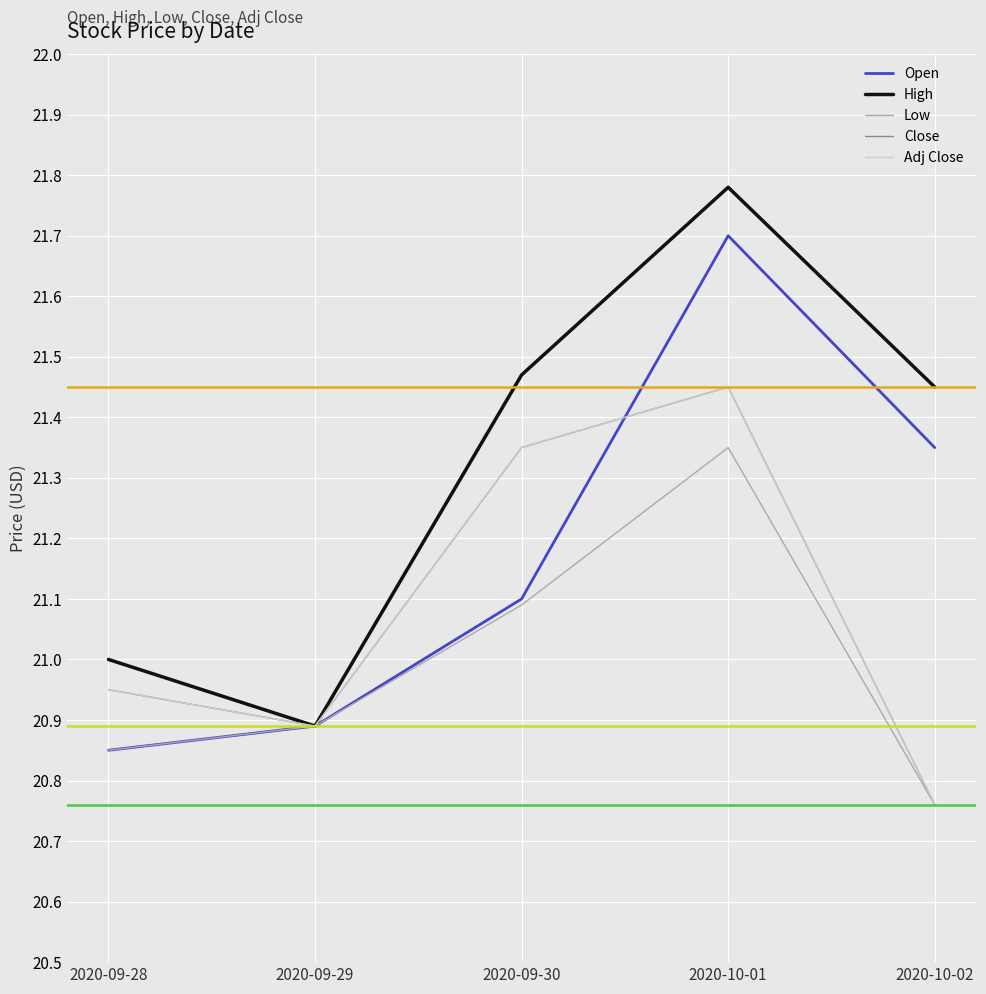

True or false: High and Low cross at least once.

False